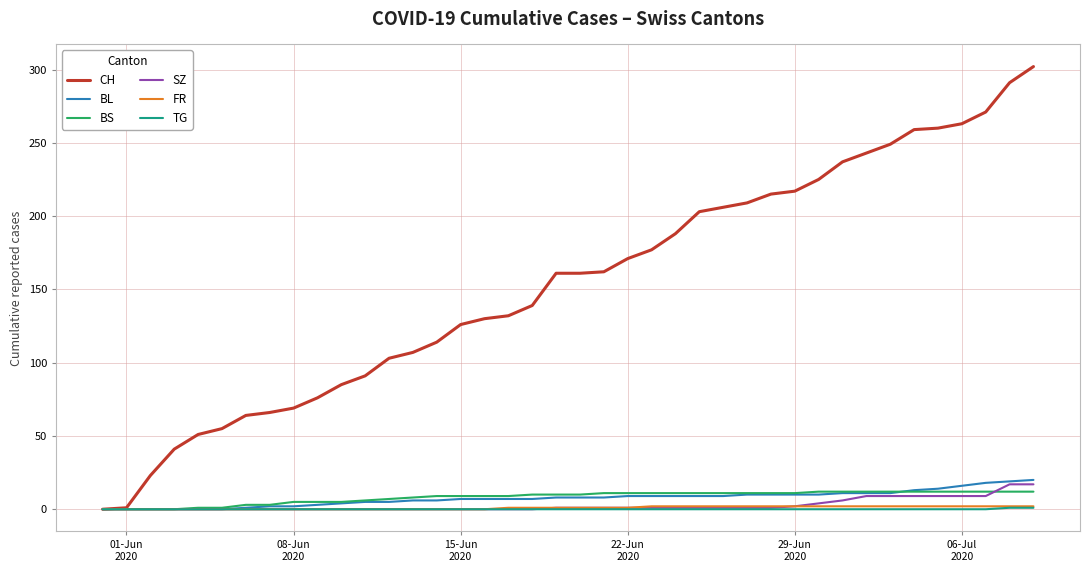

Which series has the largest range (max minus min)?

CH